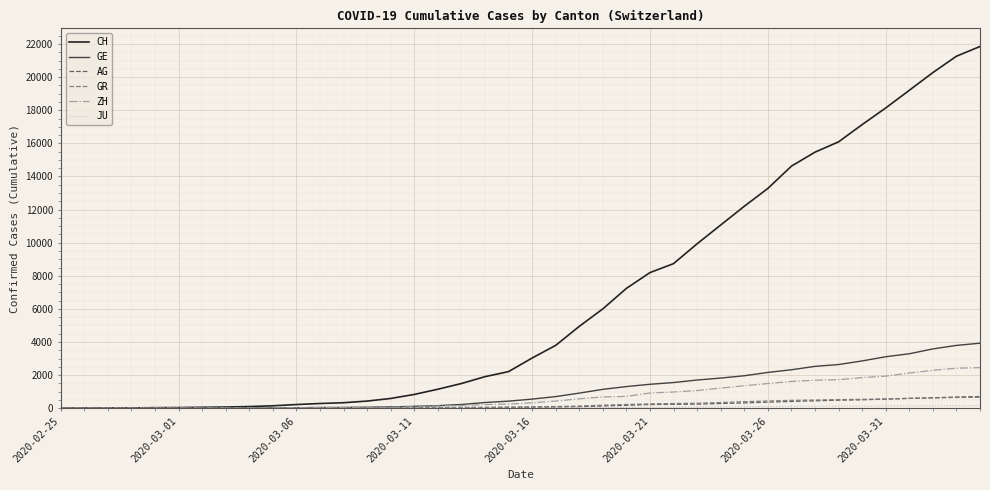

Which series has the largest total across all categories?

CH